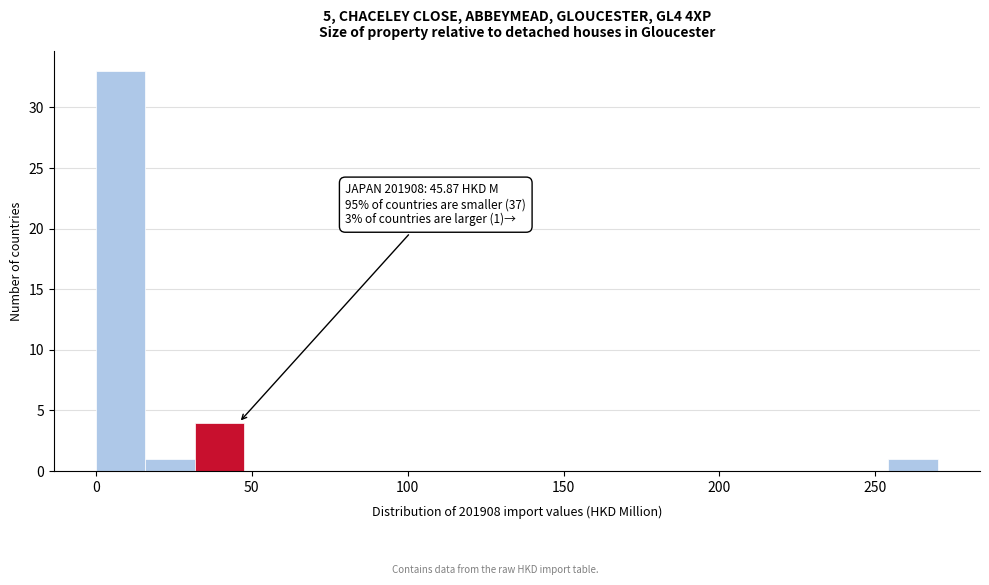

Read against the x-axis, roughly where is the centre of the tallest bar?

10